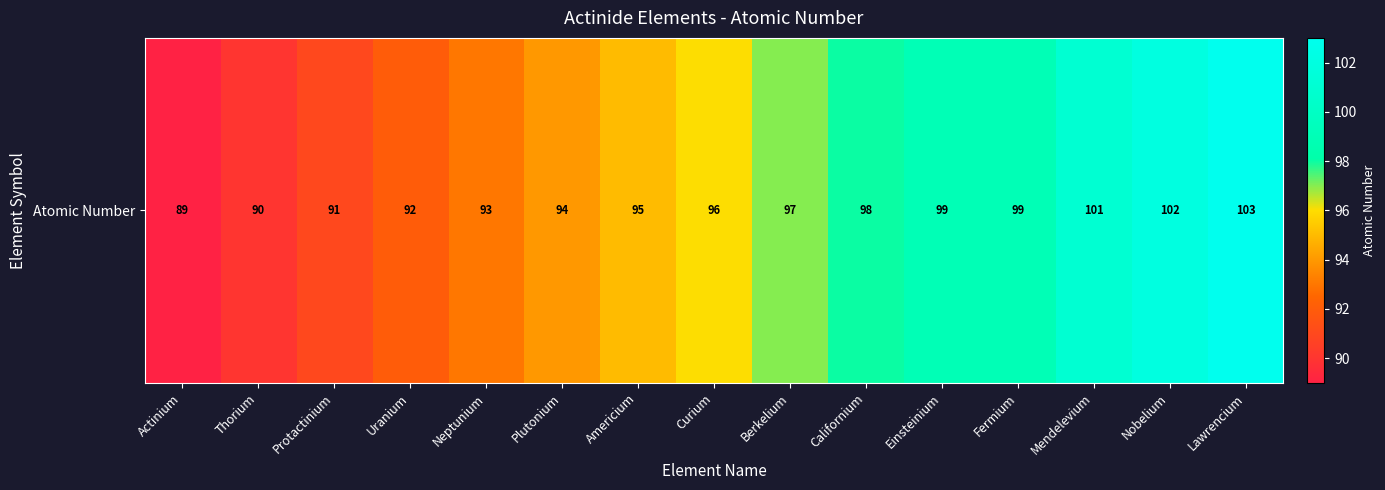

Reading left to right, what are all the values shown in this chart?

Actinium=89	Thorium=90	Protactinium=91	Uranium=92	Neptunium=93	Plutonium=94	Americium=95	Curium=96	Berkelium=97	Californium=98	Einsteinium=99	Fermium=99	Mendelevium=101	Nobelium=102	Lawrencium=103